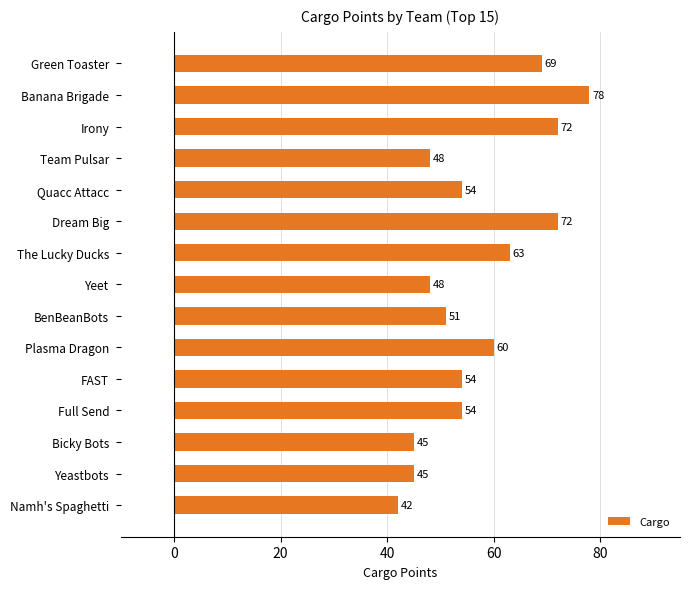

What is the difference between the maximum and minimum values?

36